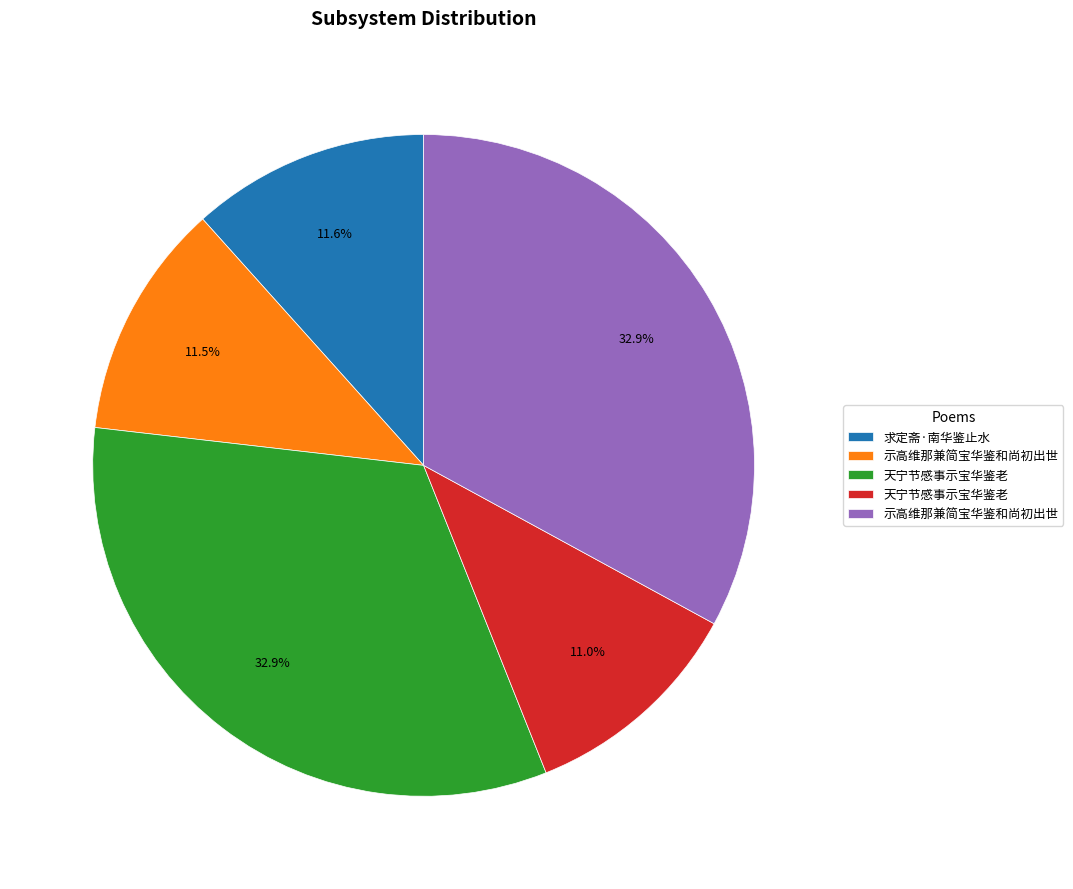

Is there a majority slice in this chart?

No